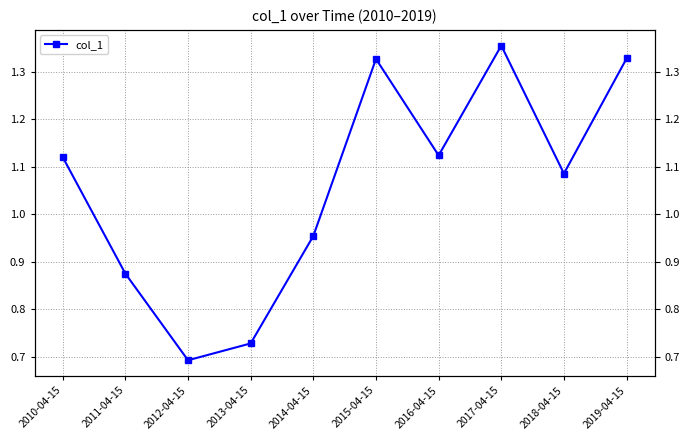

What is the minimum value shown in the chart?

0.7